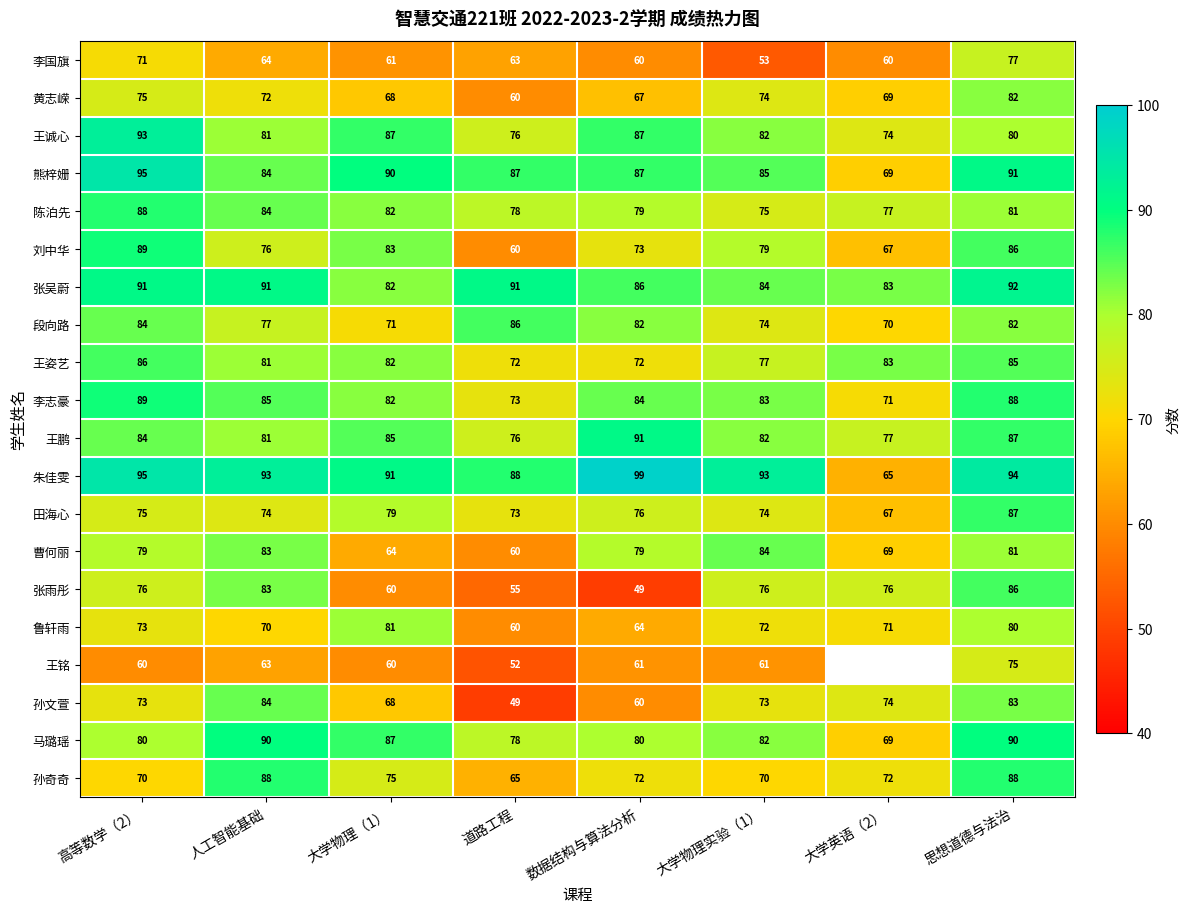

At which category is the sum across all series the highest?

思想道德与法治